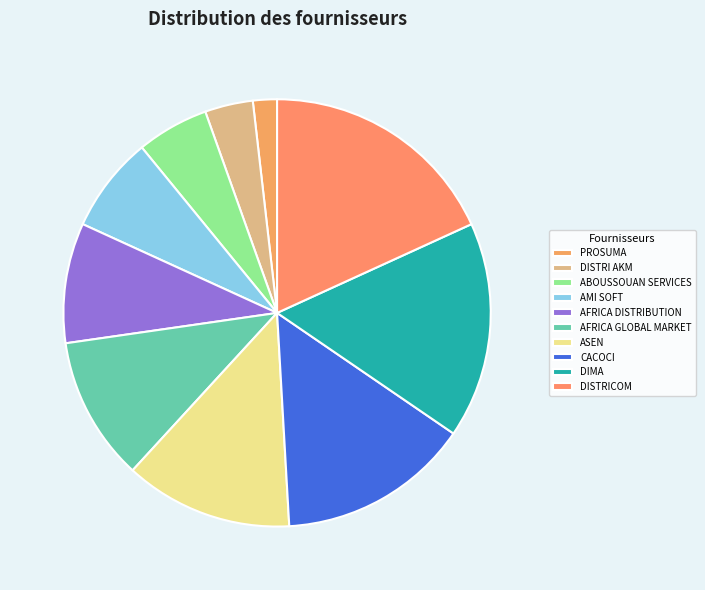

What percentage is NOT represented by DISTRI AKM?

96.4%